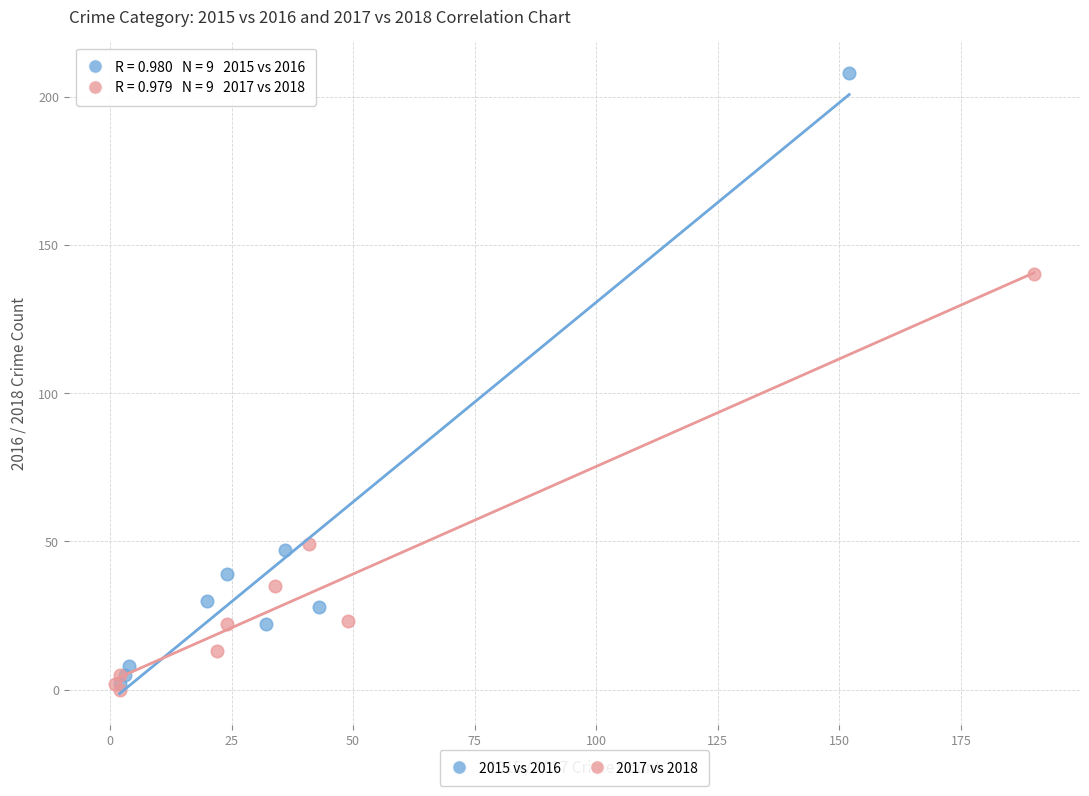

What are all the series names shown in the legend?

2015 vs 2016, 2017 vs 2018